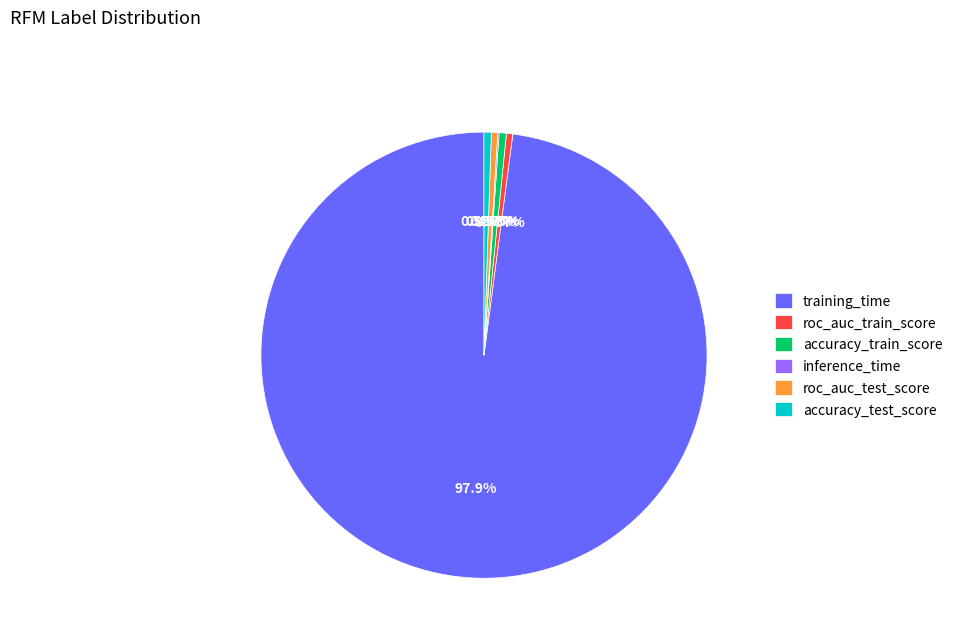

To the nearest percent, what is the difference between the largest and smallest slice percentages?

98%